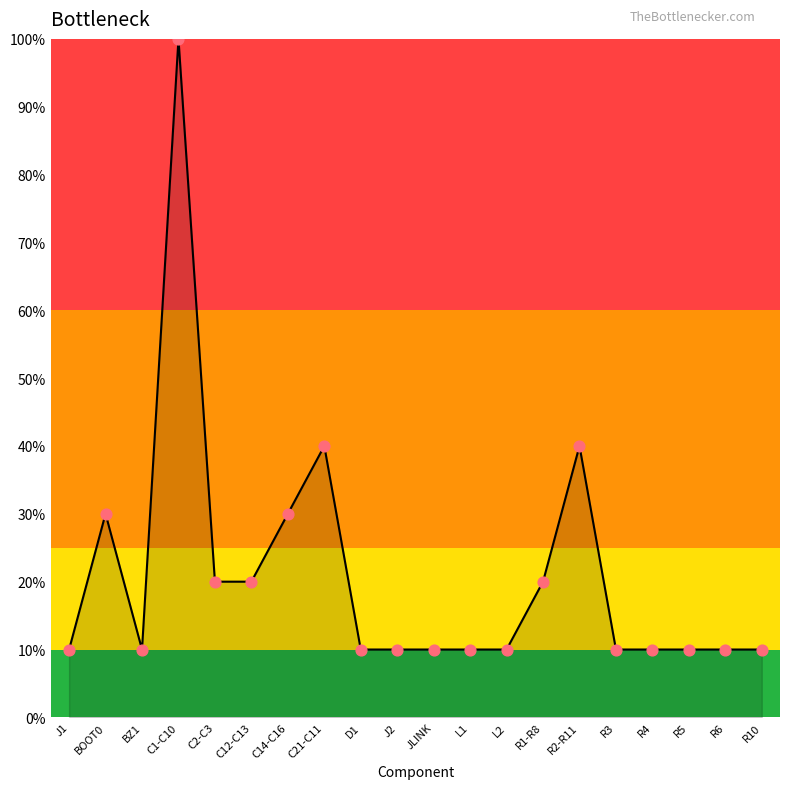

Between BOOT0 and R10, which is larger?

BOOT0